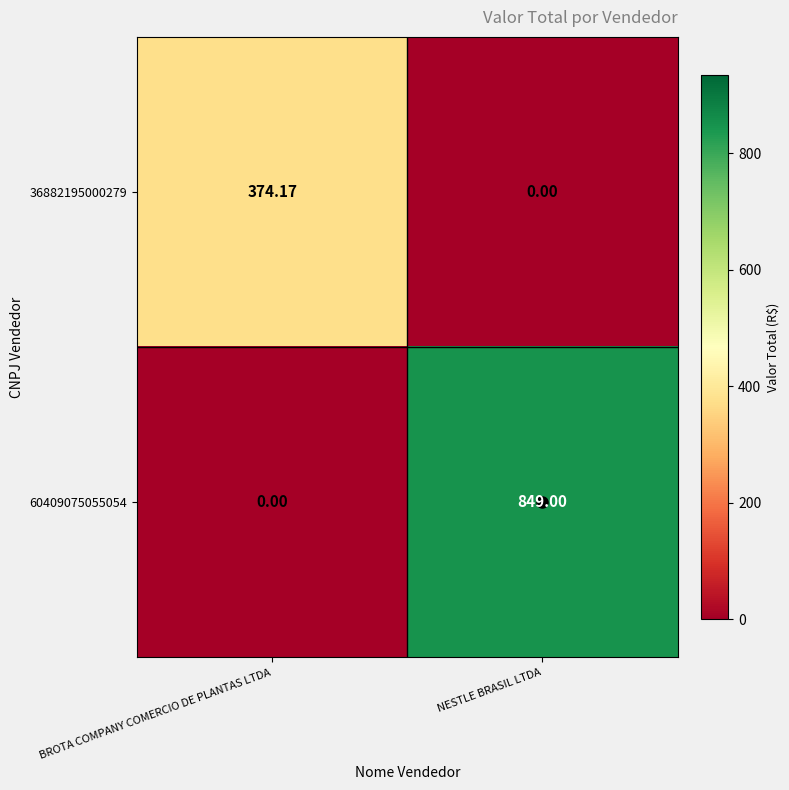

At which category is the sum across all series the highest?

NESTLE BRASIL LTDA